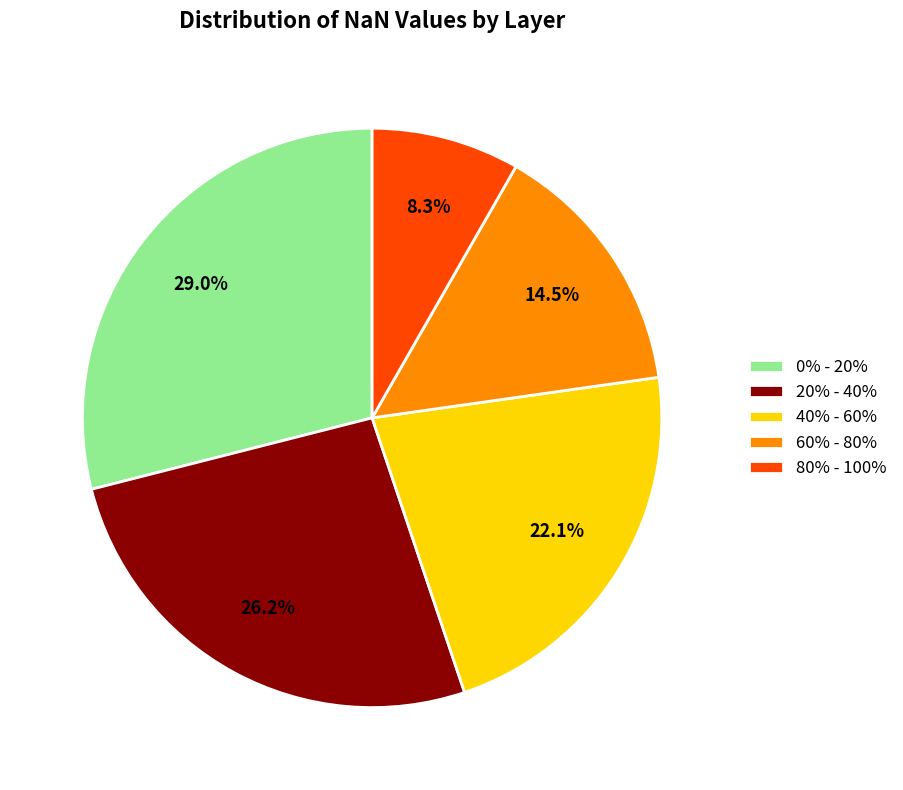

The 60% - 80% slice represents 2% of the pie. True or false?

False